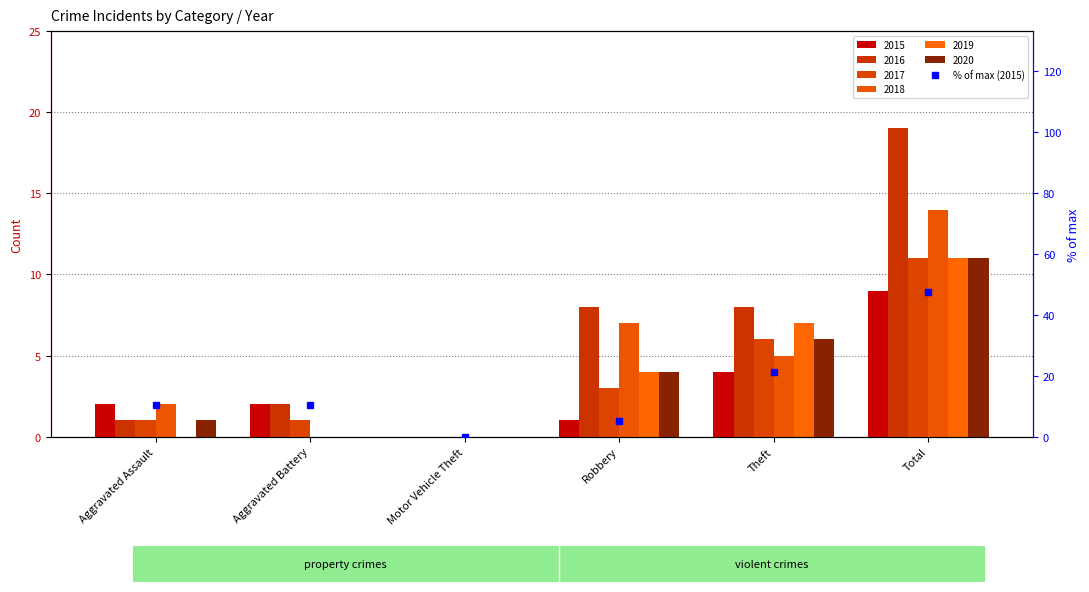

The value at Aggravated Assault is 2.9. True or false?

False